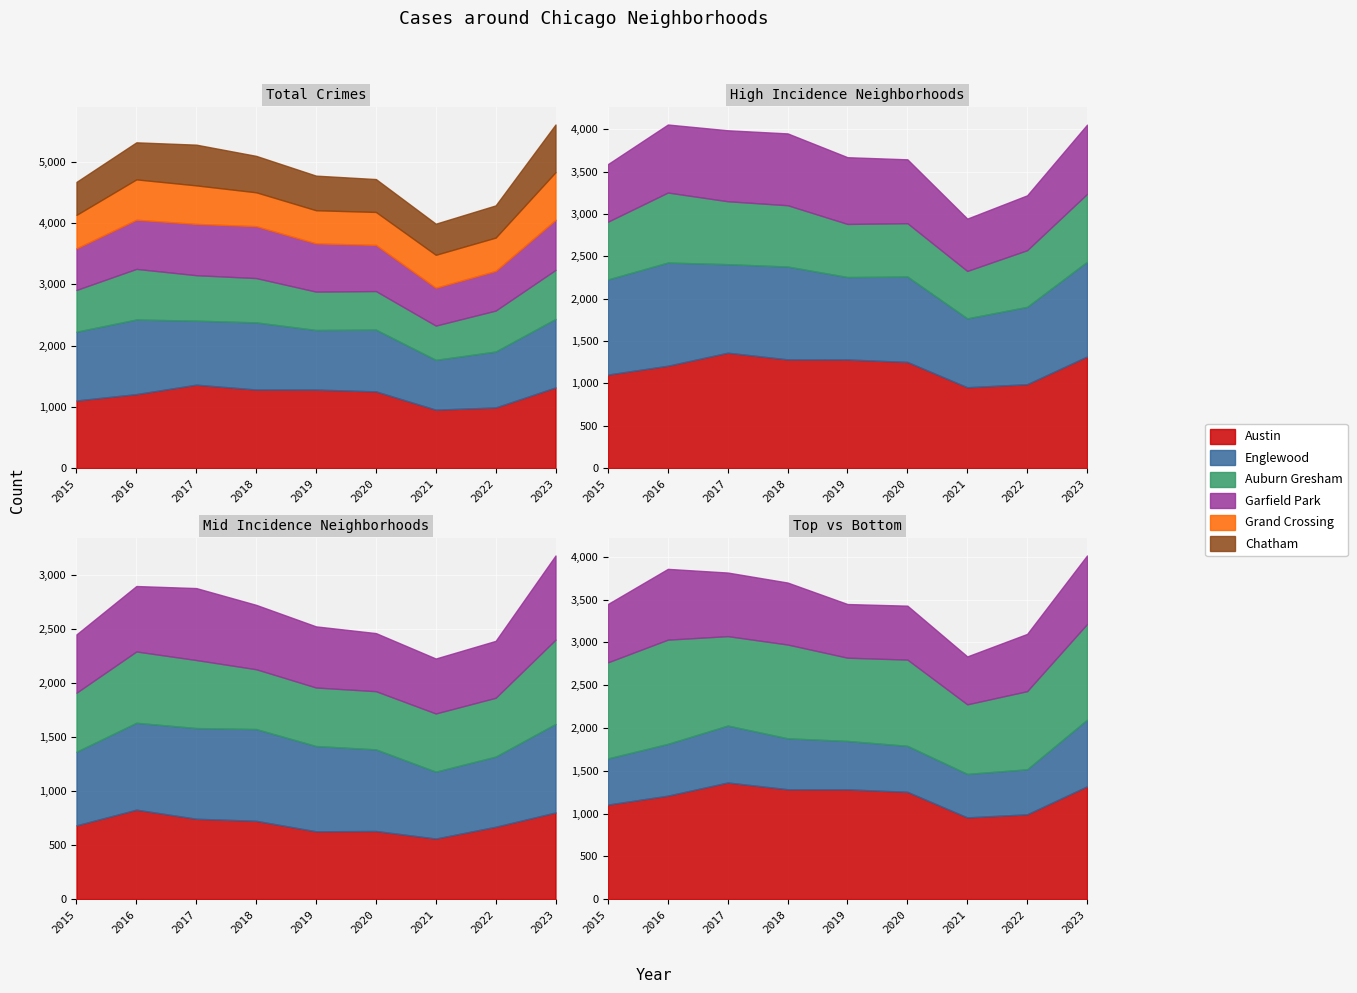

Where does the Englewood series first go above 1045?

2015